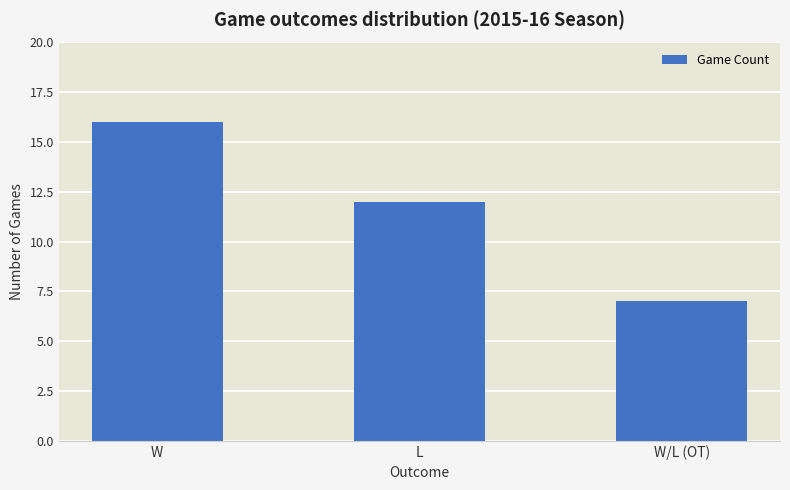

Where does the data first go above 12?

W